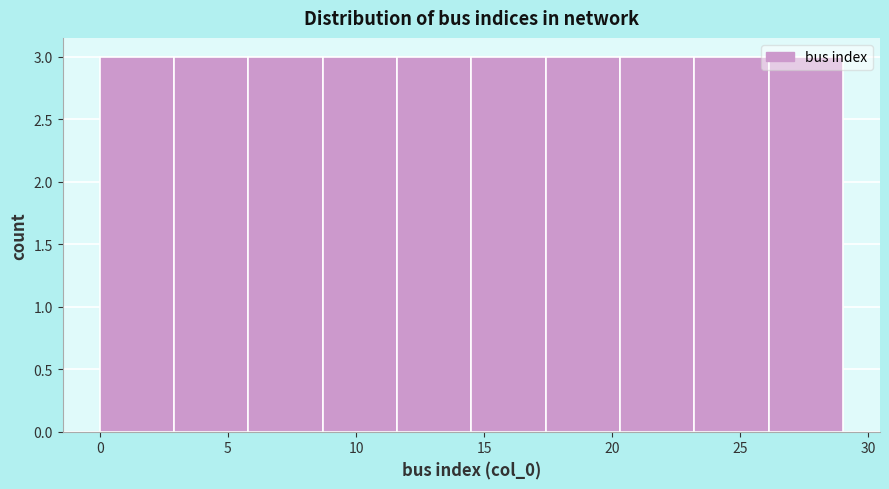

Reading left to right, transcribe this chart: for each bar, give the range it covers on the x-axis and its height. Neither the bar edges nor the heights are printed on the chart, so give them approximately, as read against the axes.

0.0 to 2.9: 3
2.9 to 5.8: 3
5.8 to 8.7: 3
8.7 to 11.6: 3
11.6 to 14.5: 3
14.5 to 17.4: 3
17.4 to 20.3: 3
20.3 to 23.2: 3
23.2 to 26.1: 3
26.1 to 29.0: 3